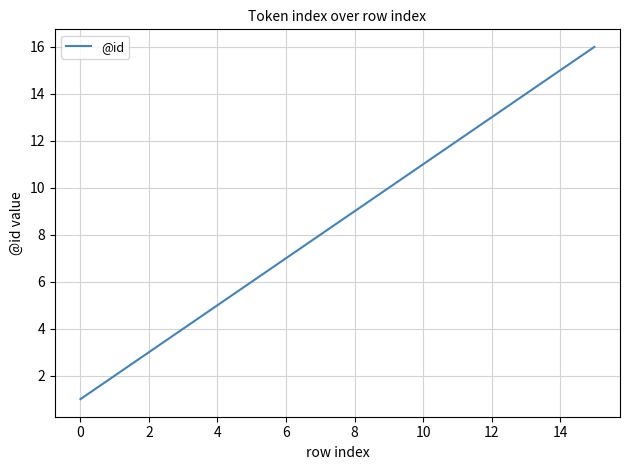

What is the maximum value shown in the chart?

16